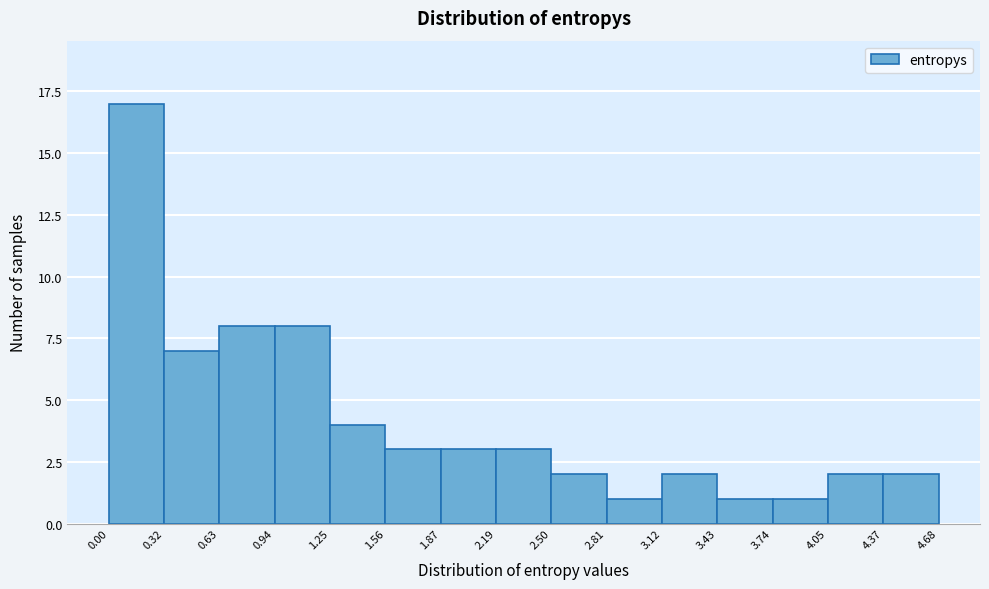

Reading left to right, list every bar in this chart as the range it spans on the x-axis followed by its height. The values are not printed on the chart, so give them approximately, as read against the axis.

0.00 to 0.32: 17
0.32 to 0.63: 7
0.63 to 0.94: 8
0.94 to 1.25: 8
1.25 to 1.56: 4
1.56 to 1.87: 3
1.87 to 2.19: 3
2.19 to 2.50: 3
2.50 to 2.81: 2
2.81 to 3.12: 1
3.12 to 3.43: 2
3.43 to 3.74: 1
3.74 to 4.05: 1
4.05 to 4.37: 2
4.37 to 4.68: 2